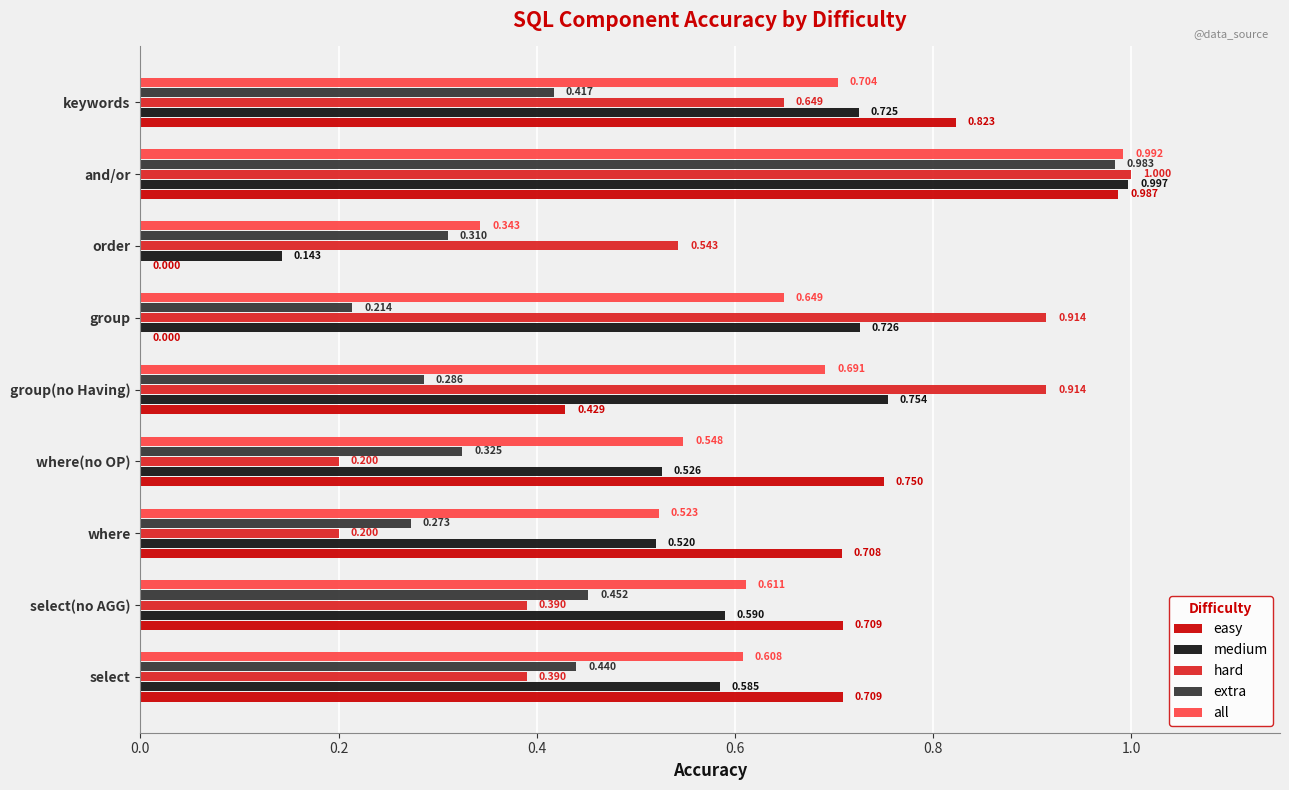

Which label corresponds to the largest value in the chart?

and/or